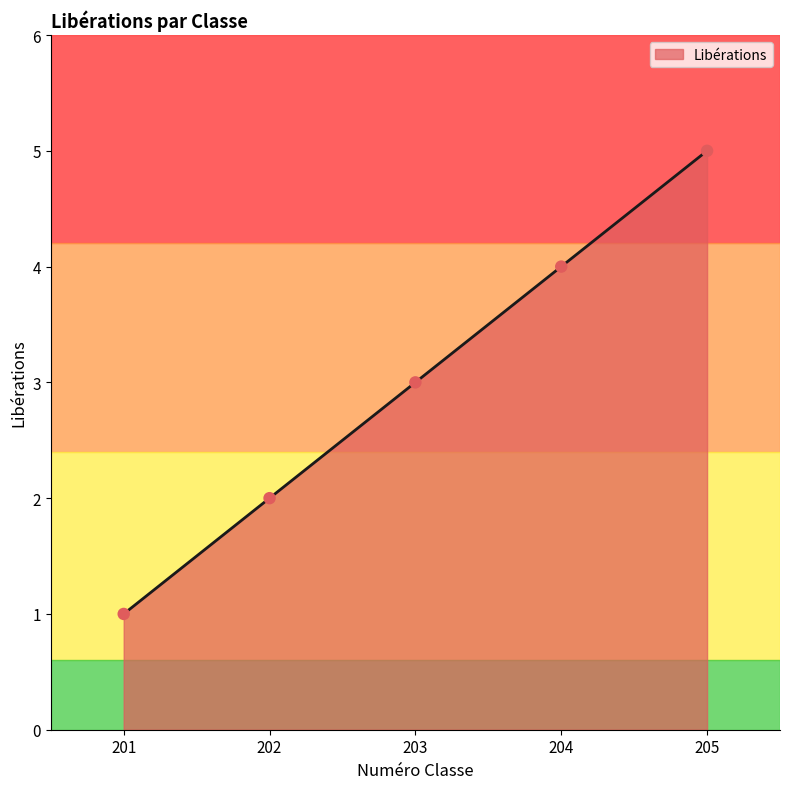

What is the change in value from 202 to 204?

+2